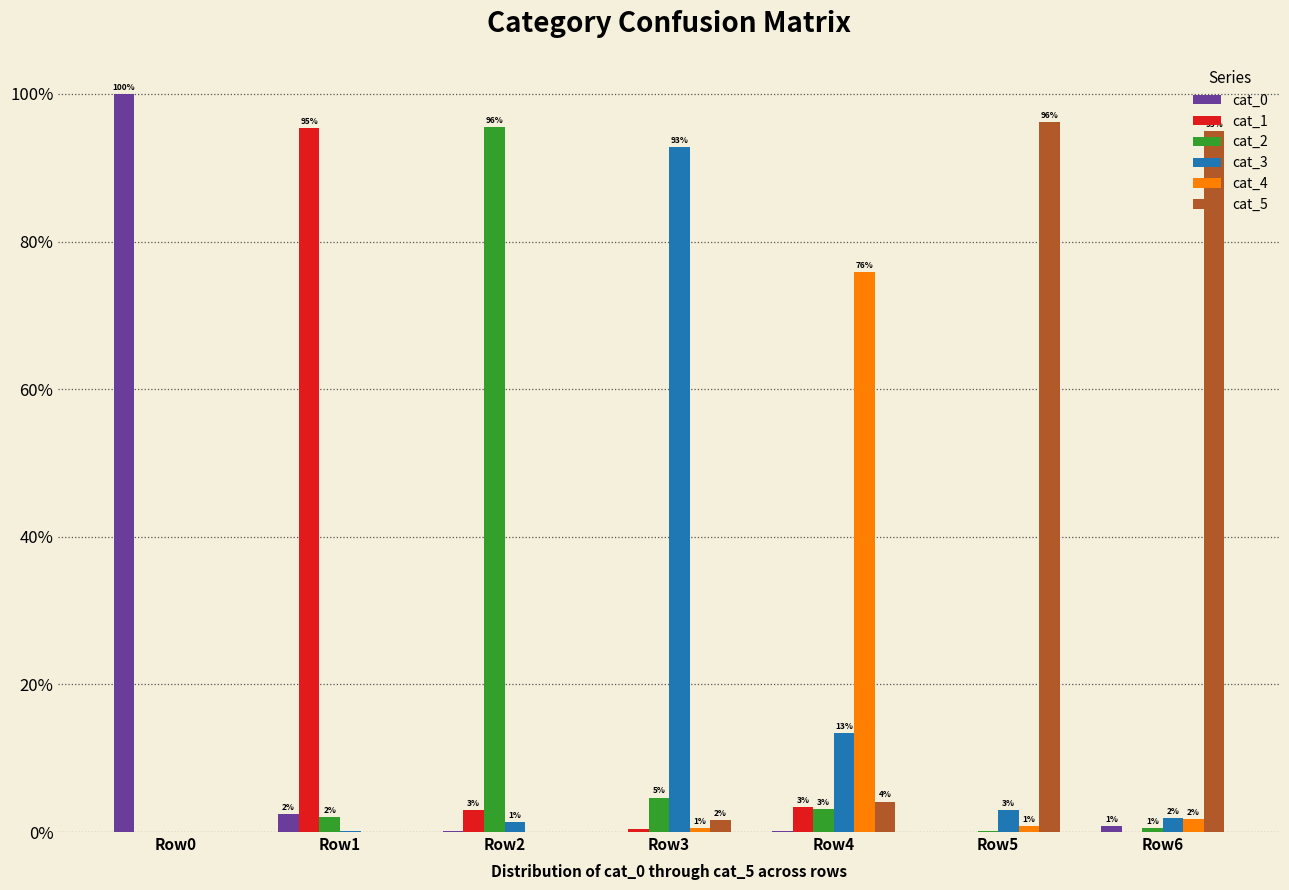

What is the maximum value shown in the chart?

100.0